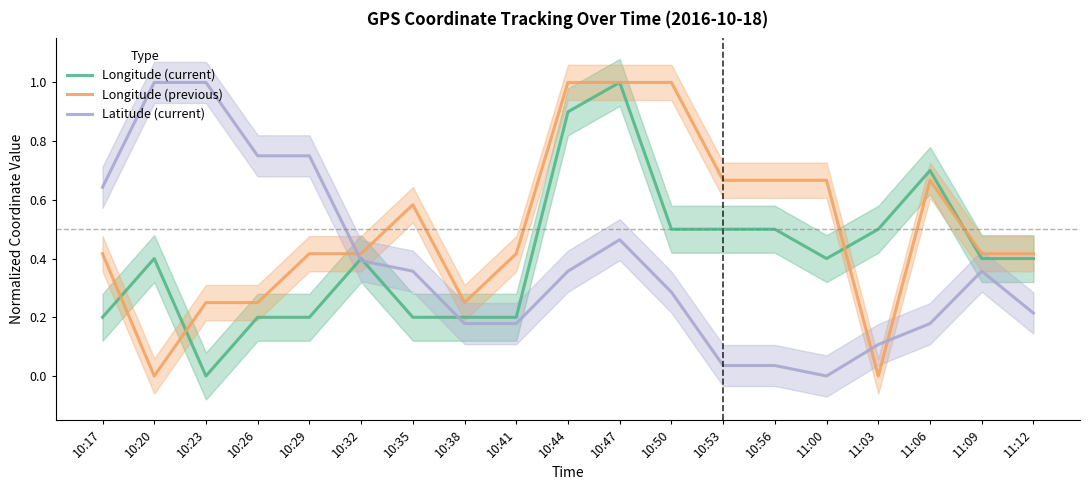

How many interior local valleys does the Latitude (current) series have?

1